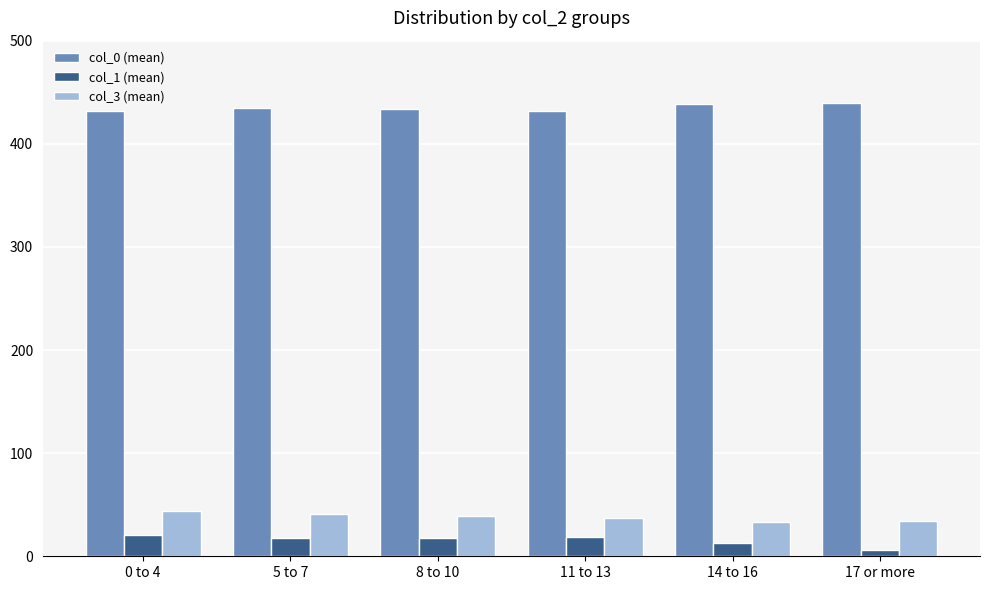

What is the label of the 1st bar from the left?

0 to 4